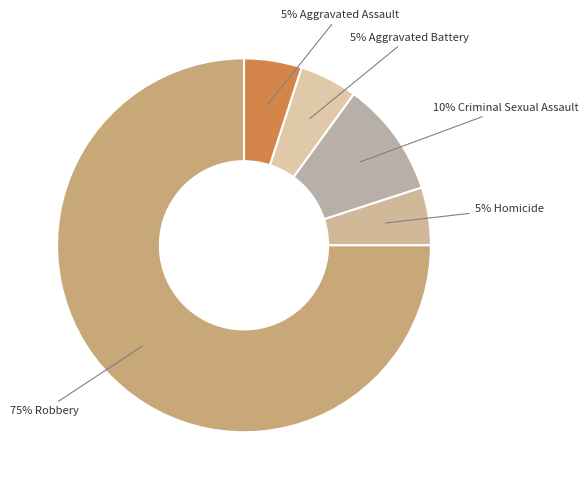

Which slice is the smallest?

Aggravated Assault